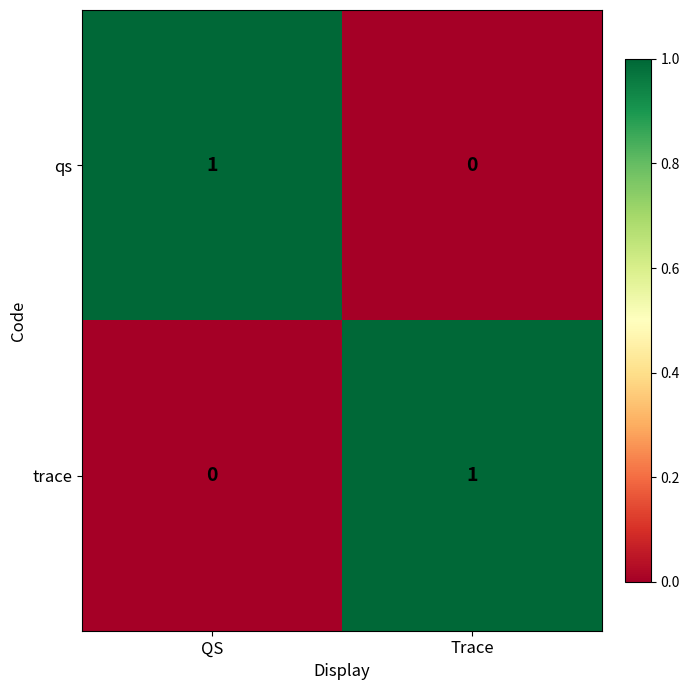

What is the difference between the highest and lowest values at Trace?

1